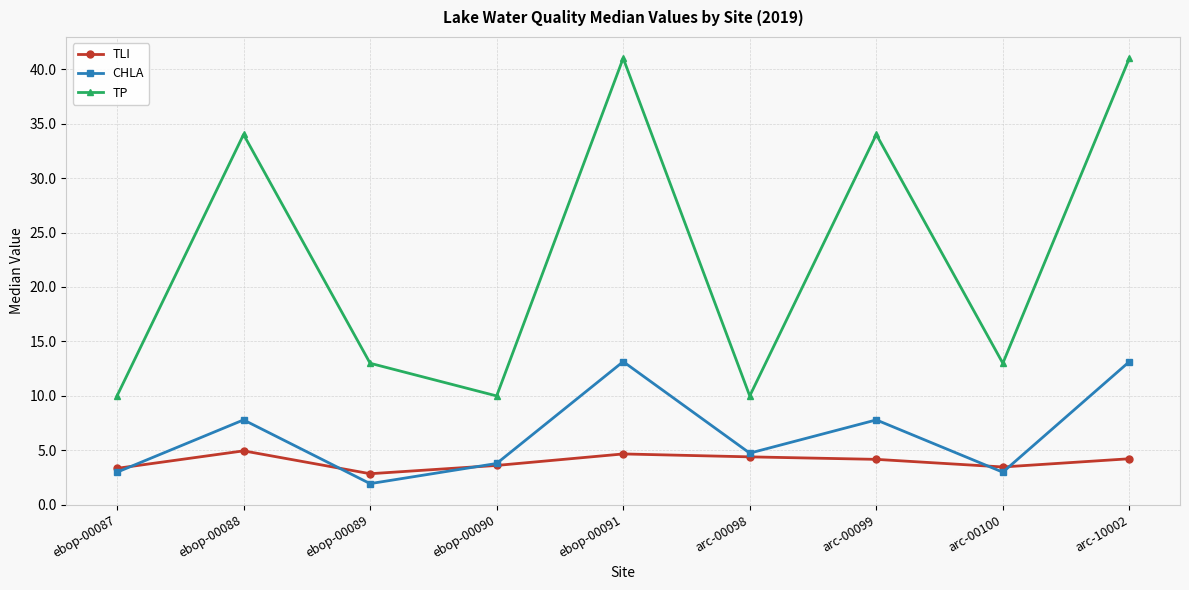

What value does the CHLA series have at arc-00100?

3.0